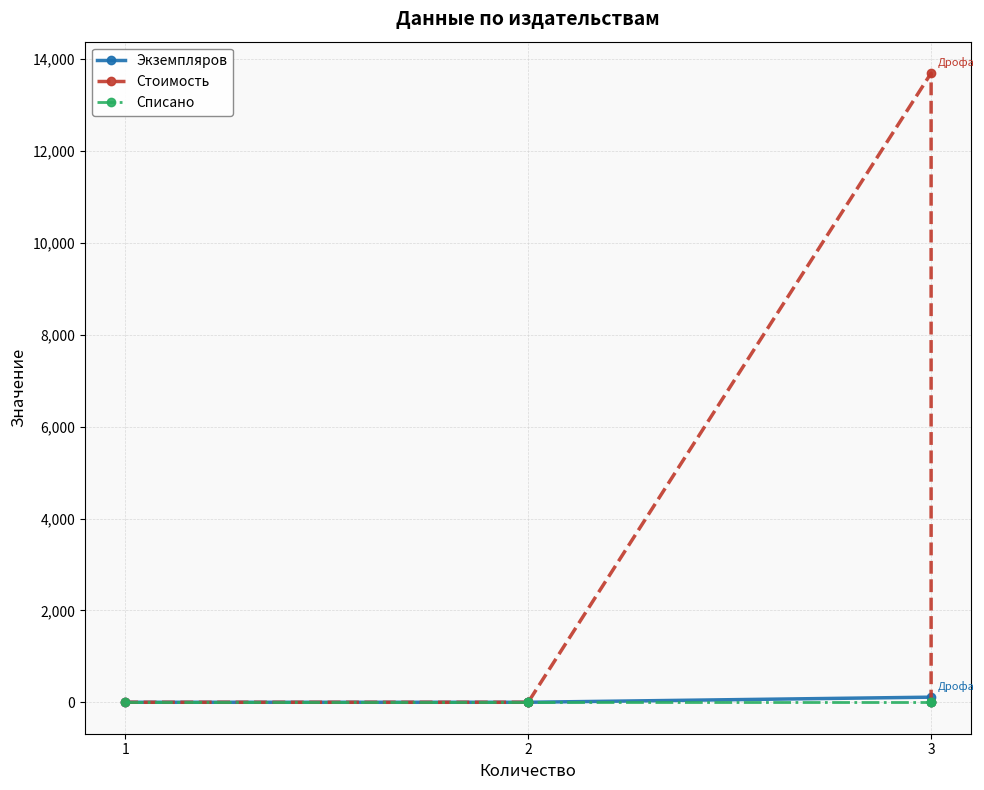

At which label is Экземпляров closest to 55?

1